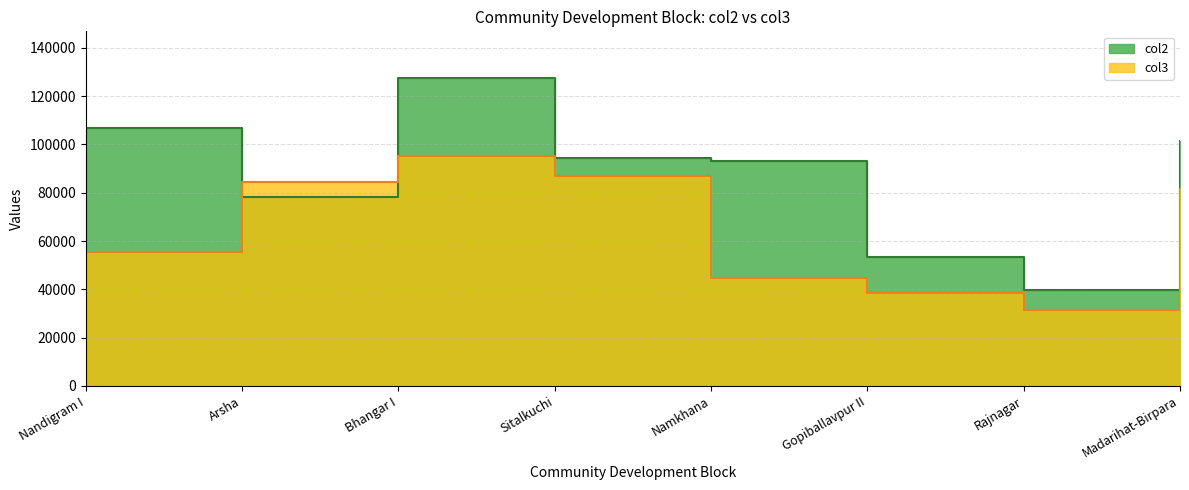

How many lines are shown in the chart?

2